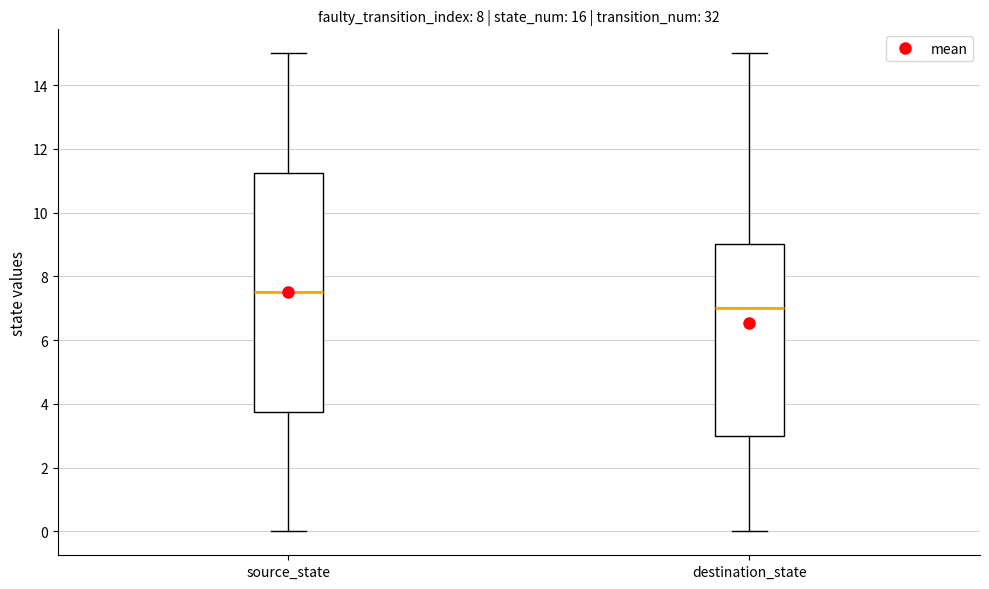

Where does the upper whisker of the box for destination_state end on the y-axis? The values are not printed on the chart, so give them approximately, as read against the axis.

15.0